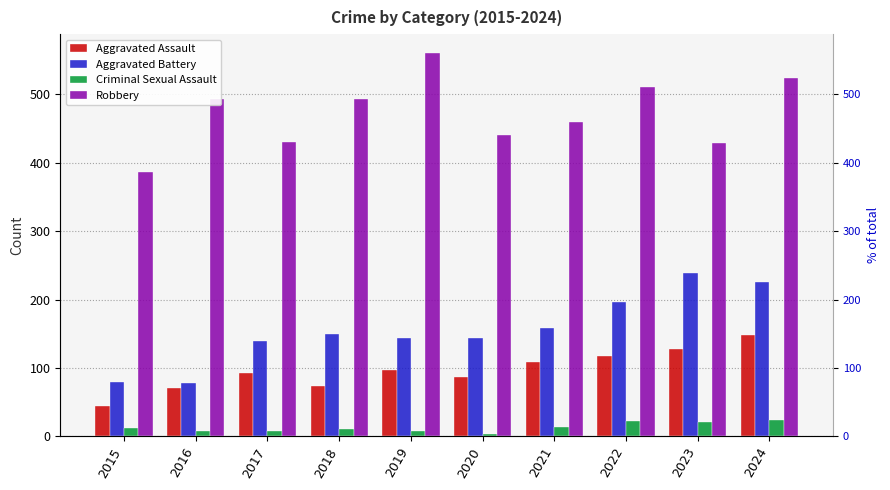

Which label corresponds to the largest value in the chart?

2019